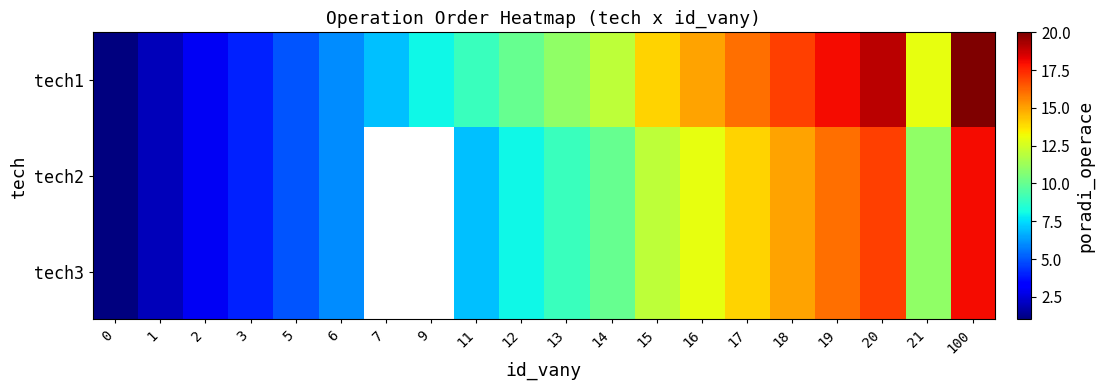

The value of tech2 at 20 is 17.0. True or false?

True